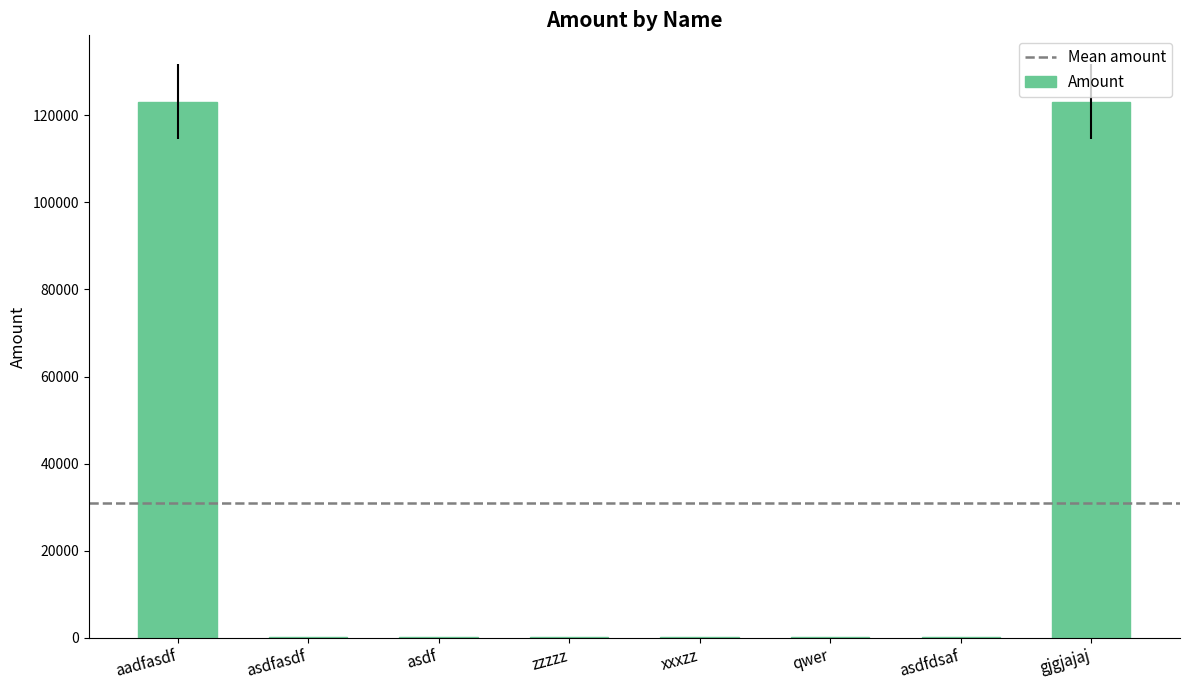

Read the value at gjgjajaj.

123123